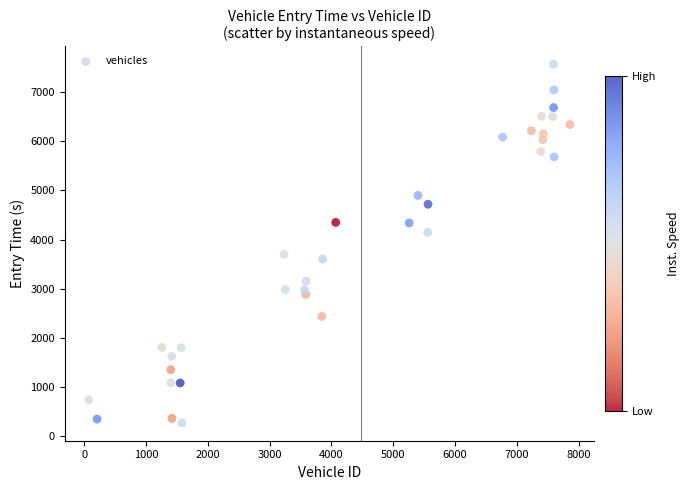

What is the range of X values (max minus min)?

7786.0